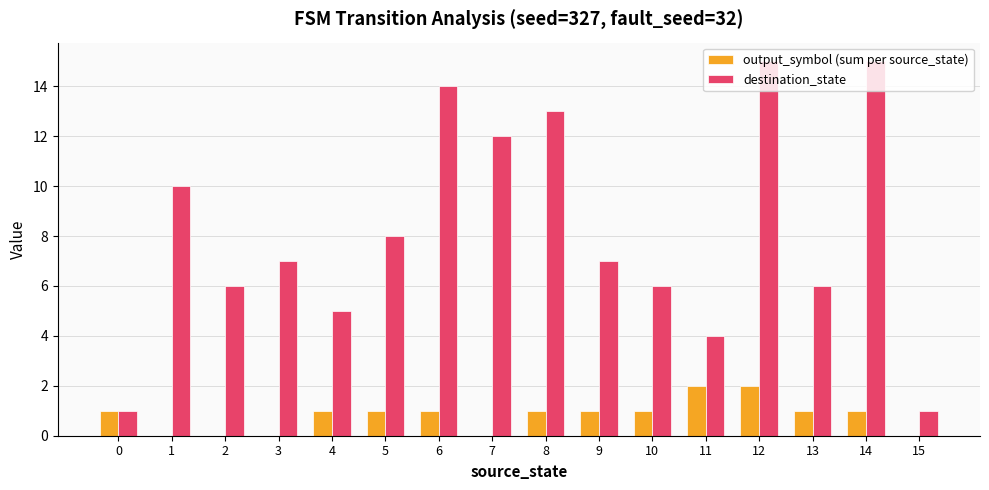

Between 0 and 9, which series saw the biggest shift?

destination_state